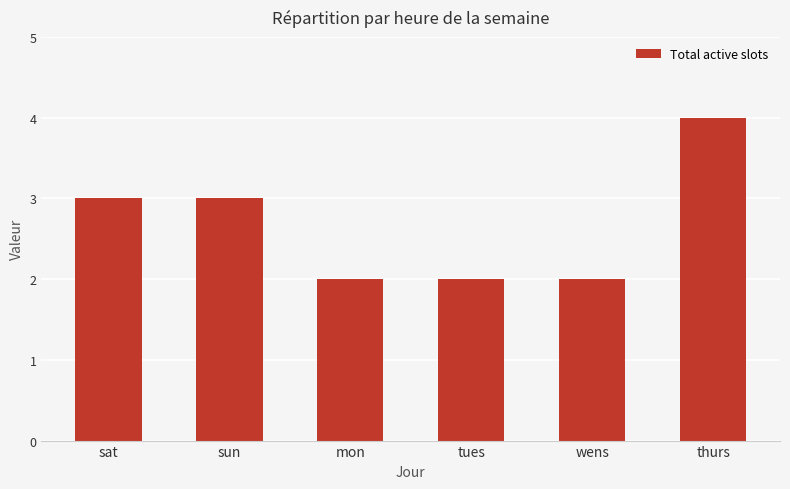

Is it true that the value at mon is 2?

True